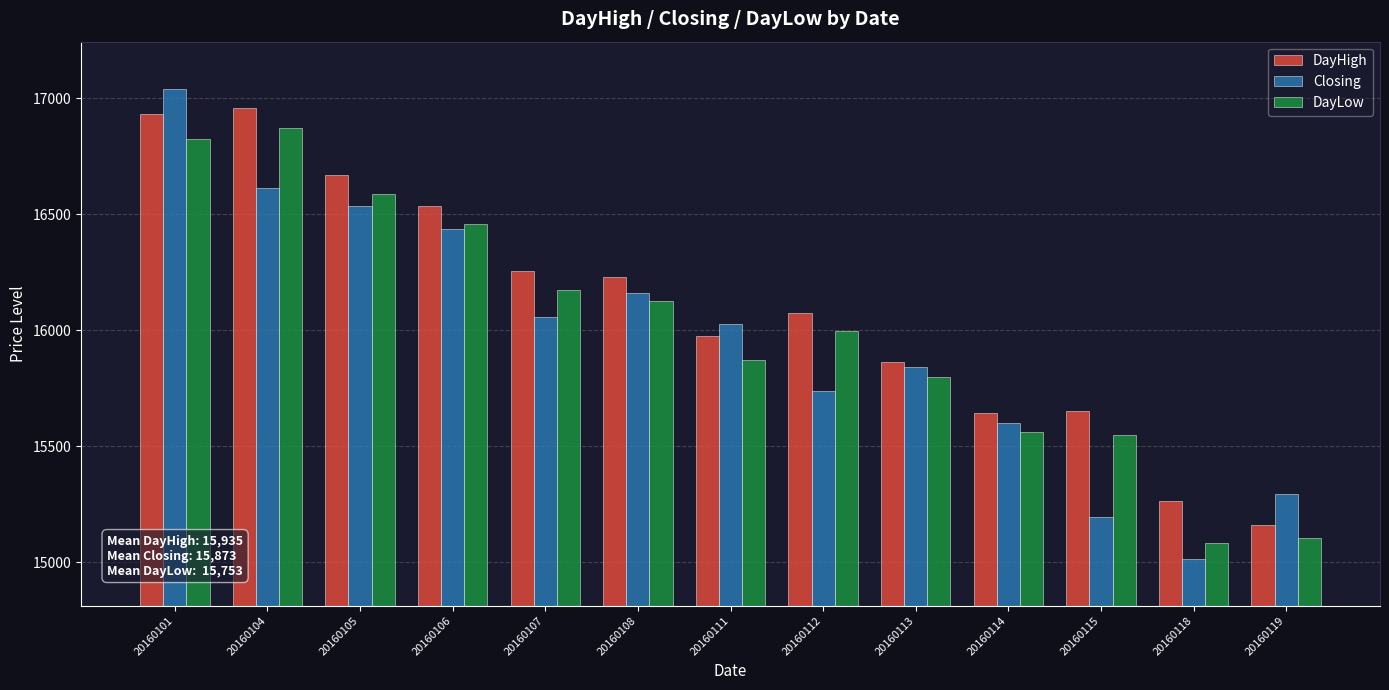

Which series has the widest spread of values?

Closing